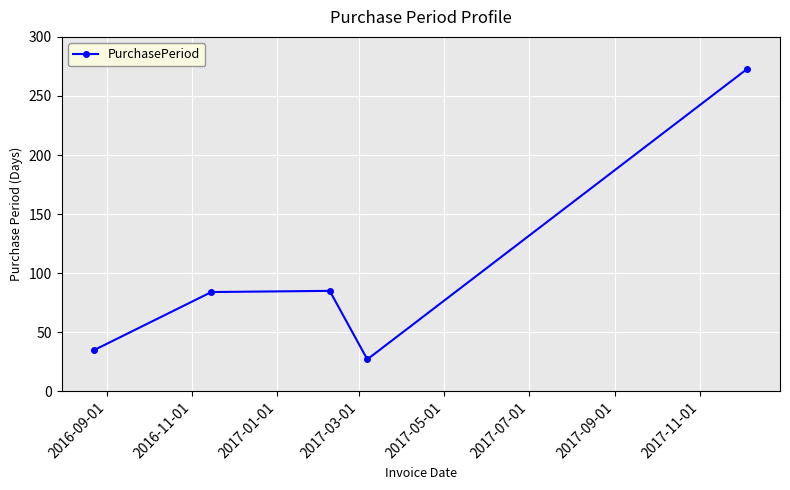

True or false: there are more than 0 points higher than both neighbors.

True